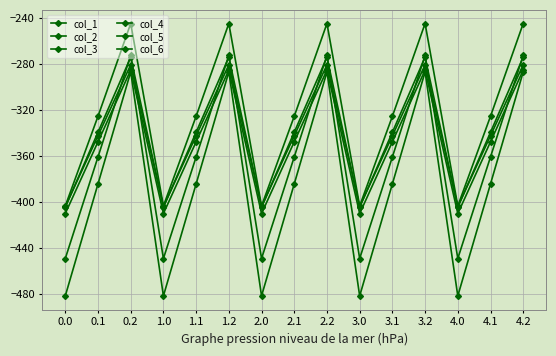

What is the label of the 14th point from the right?

0.1